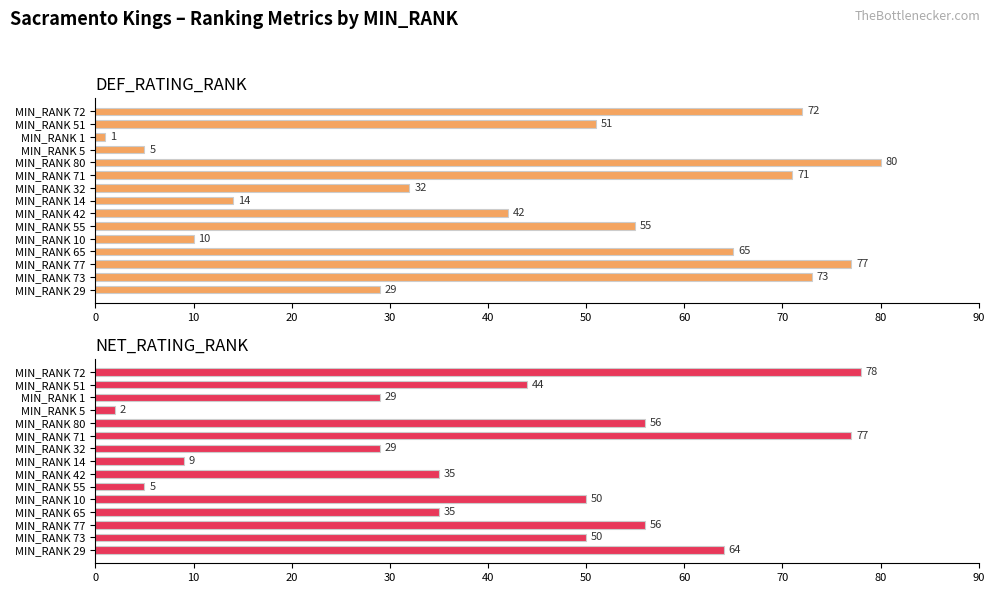

What is the label of the 5th bar from the right?

MIN_RANK 10